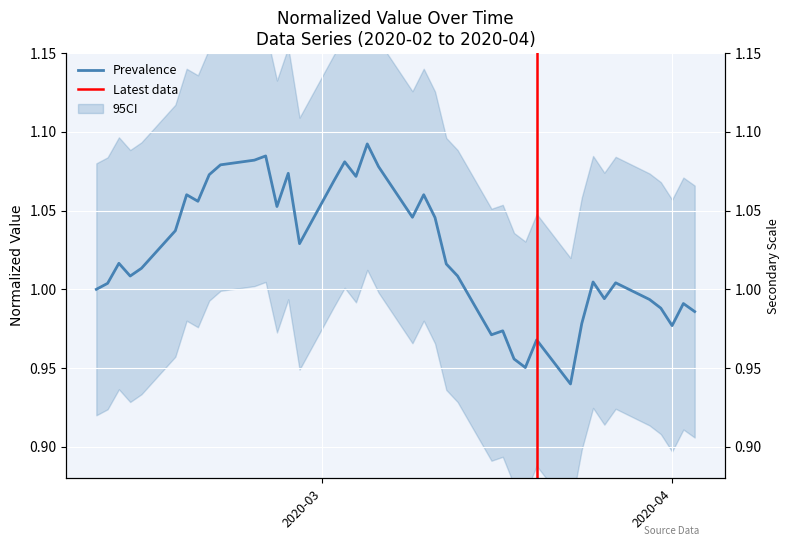

Reading right to left, extract all data points from this chart.

1.0	1.0	1.0	1.0	1.0	1.0	1.0	1.0	1.0	0.9	1.0	1.0	1.0	1.0	1.0	1.0	1.0	1.0	1.1	1.0	1.1	1.1	1.1	1.1	1.1	1.0	1.1	1.1	1.1	1.1	1.1	1.1	1.1	1.1	1.0	1.0	1.0	1.0	1.0	1.0